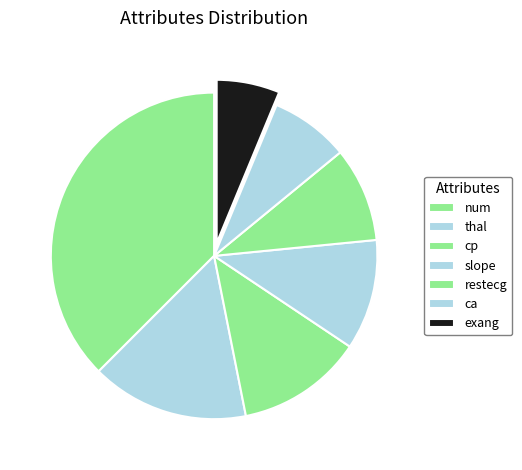

Is restecg the majority of the pie?

No